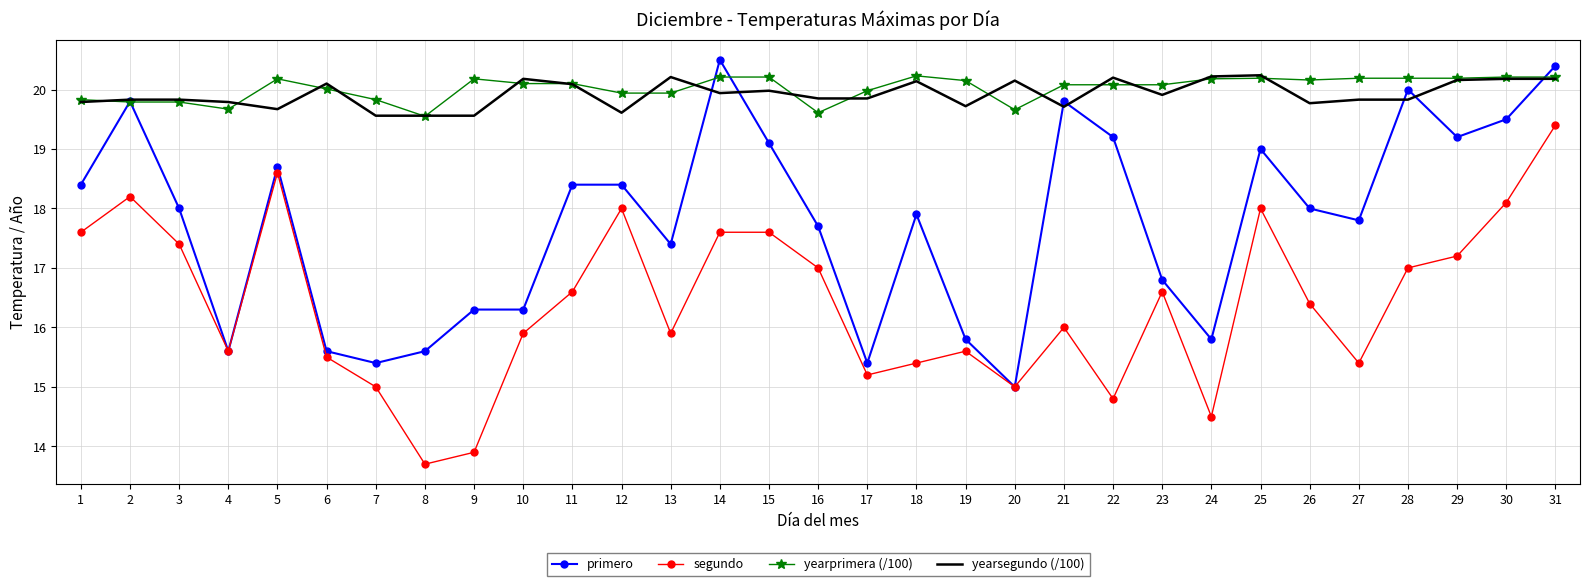

At which label does yearprimera (/100) reach its minimum?

8